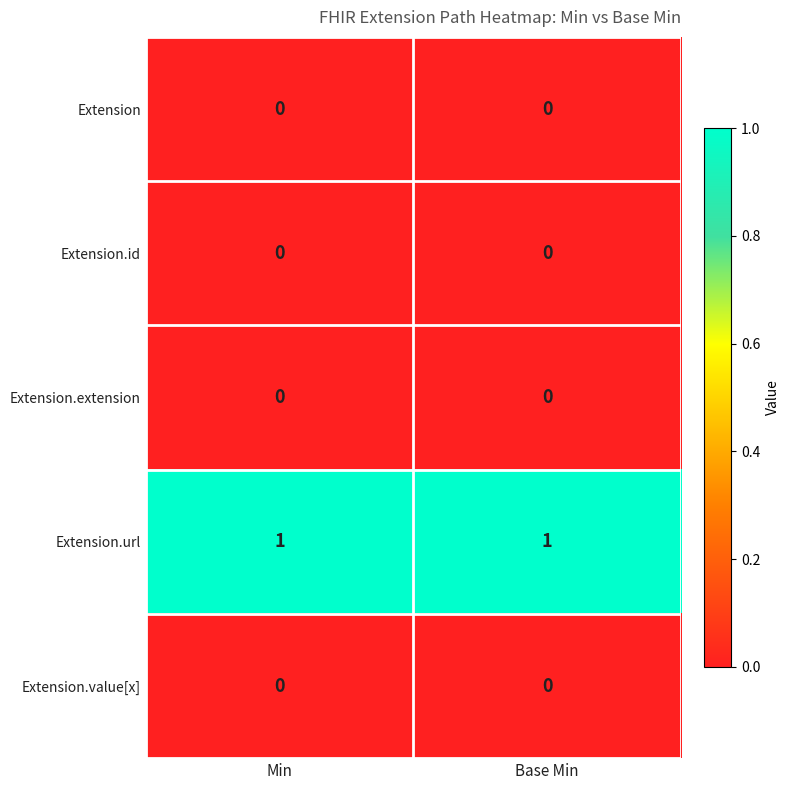

What is the greatest value displayed?

1